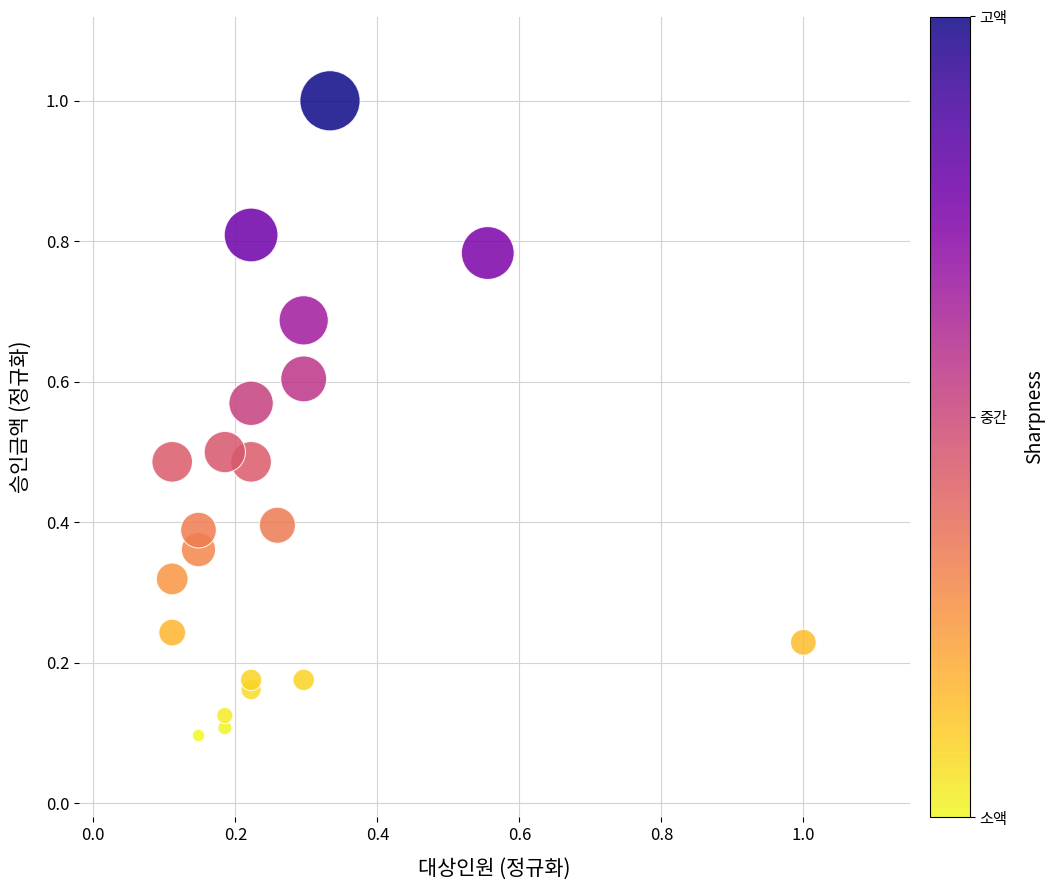

What is the range of Y values (max minus min)?

0.9